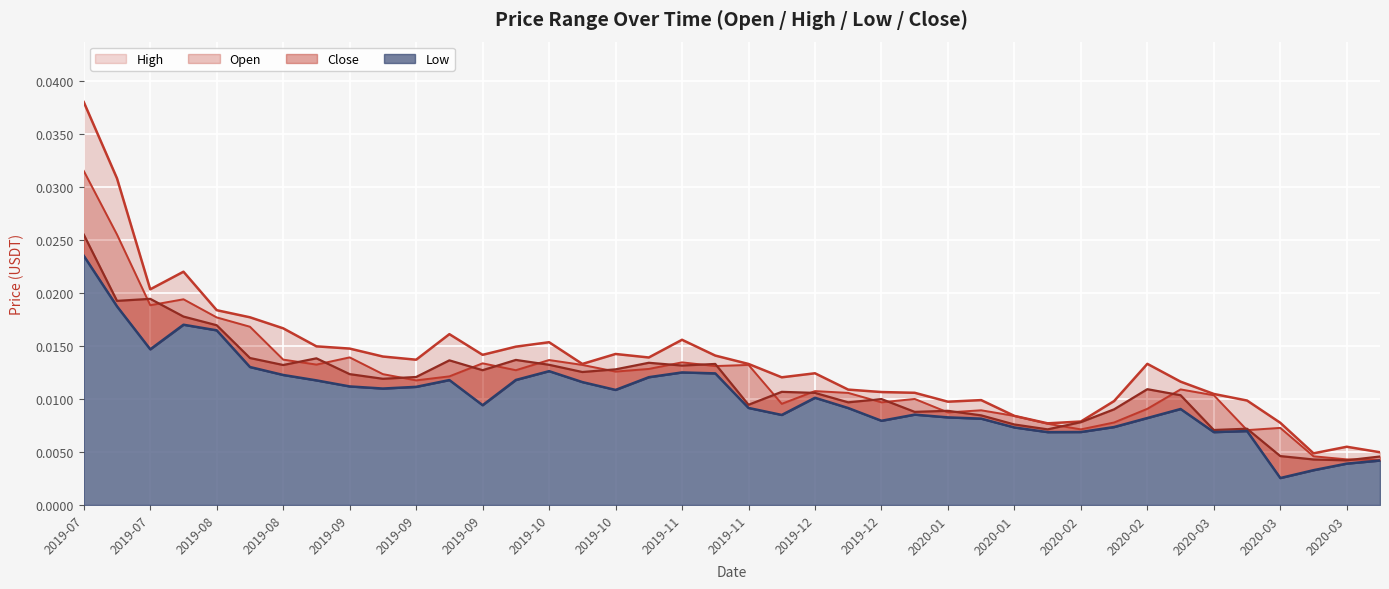

At which category is the sum across all series the highest?

2019-07